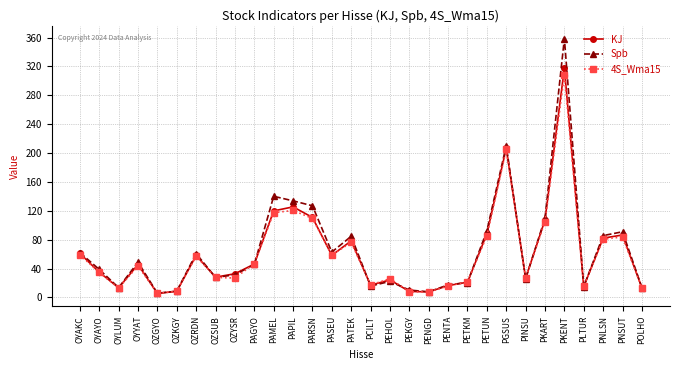

Which series has the largest range (max minus min)?

Spb